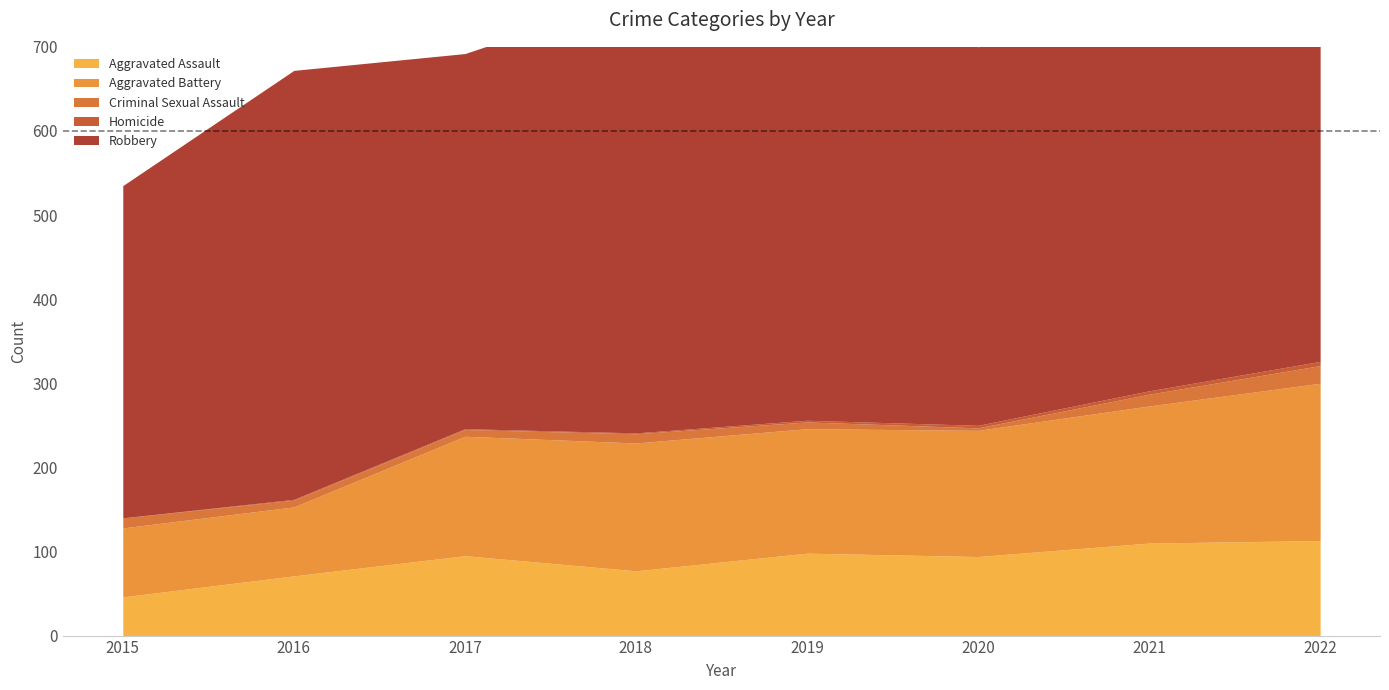

What is the average value of the Criminal Sexual Assault series?

11